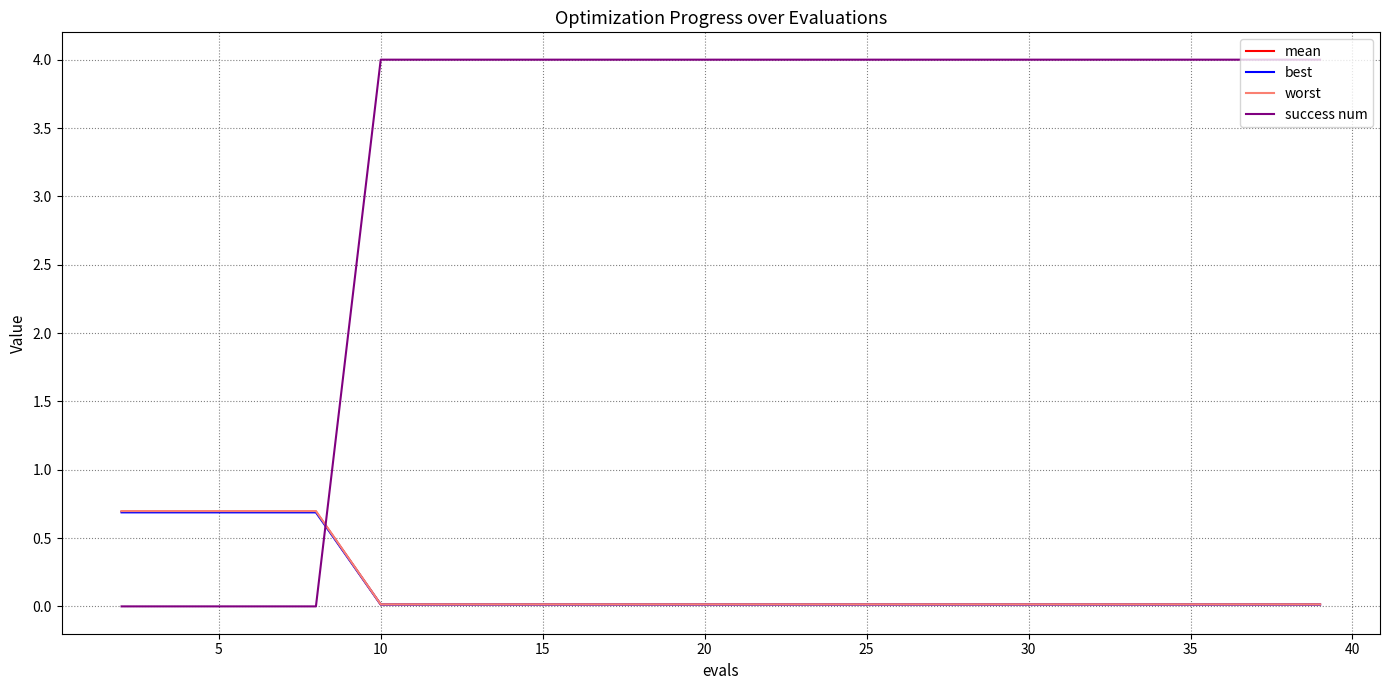

After their last crossing, which series has the higher values: mean or success num?

success num